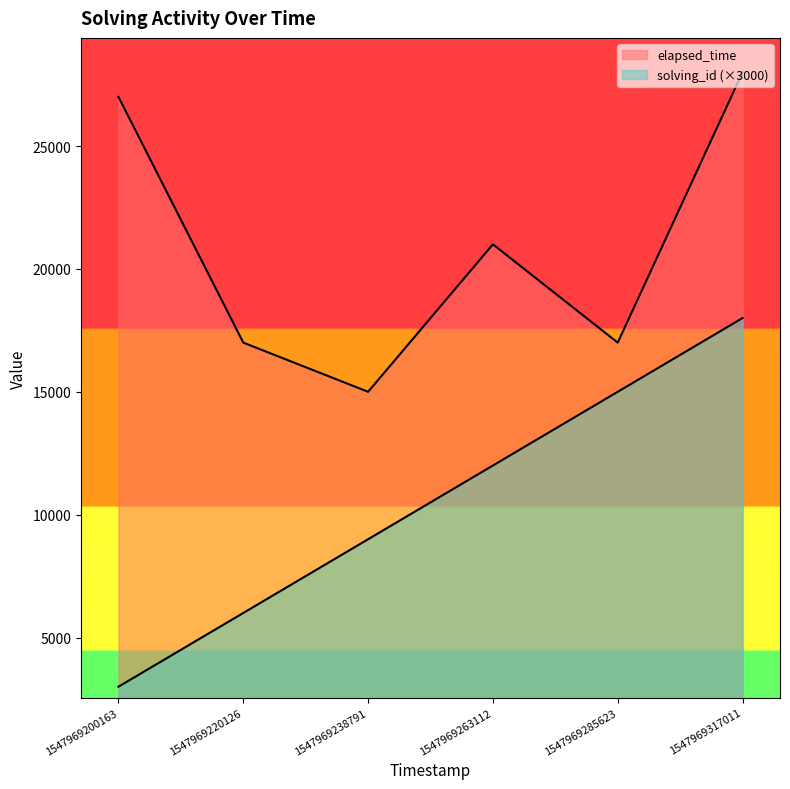

How many data points in elapsed_time are less than 21000?

3